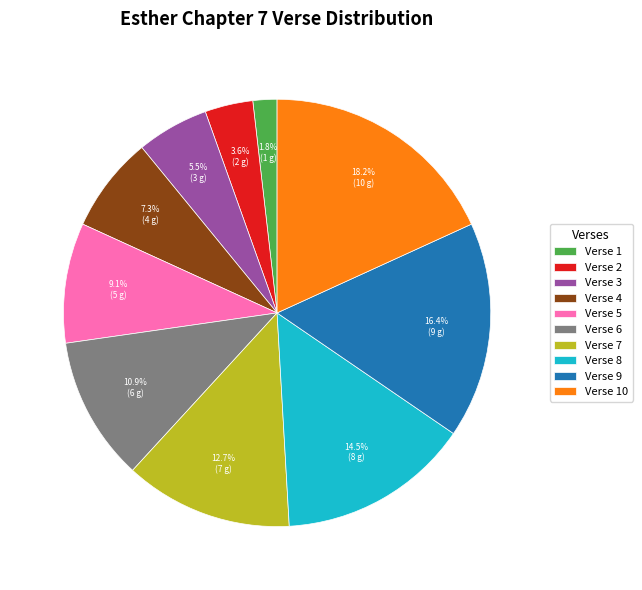

Is there a majority slice in this chart?

No